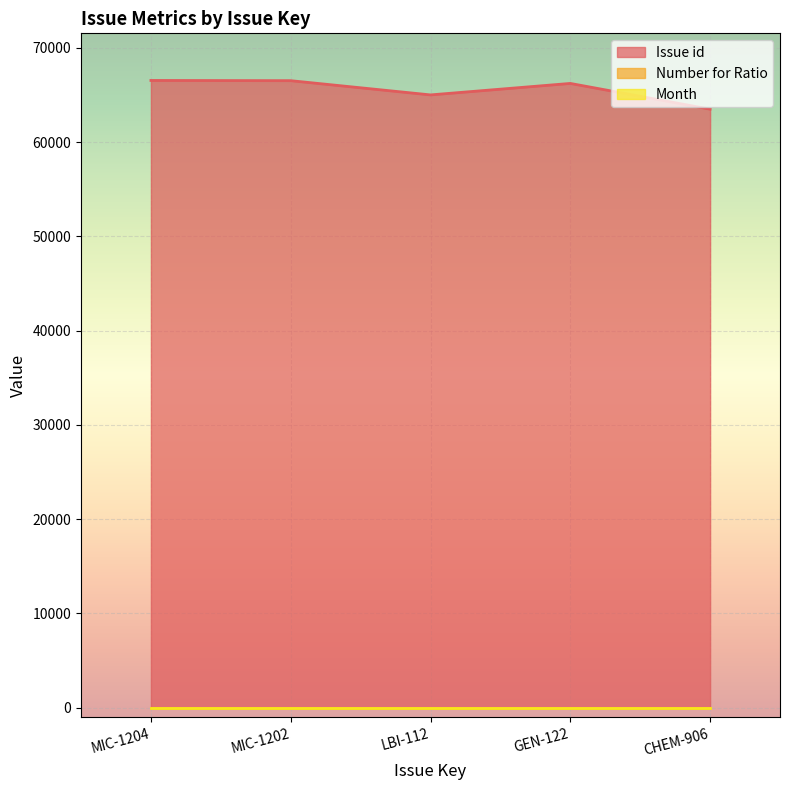

What is the spread (max minus min) of values at CHEM-906?

63501